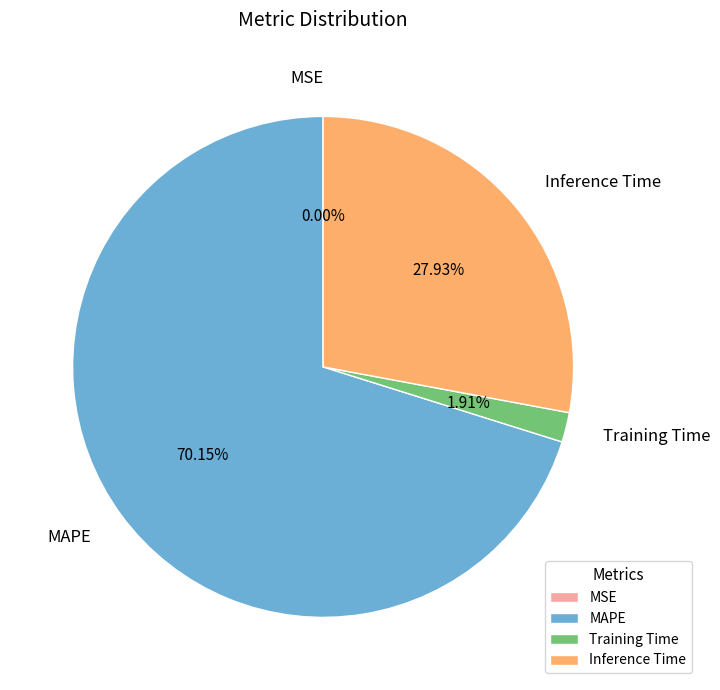

What percentage do MAPE and Inference Time together represent?

98.1%